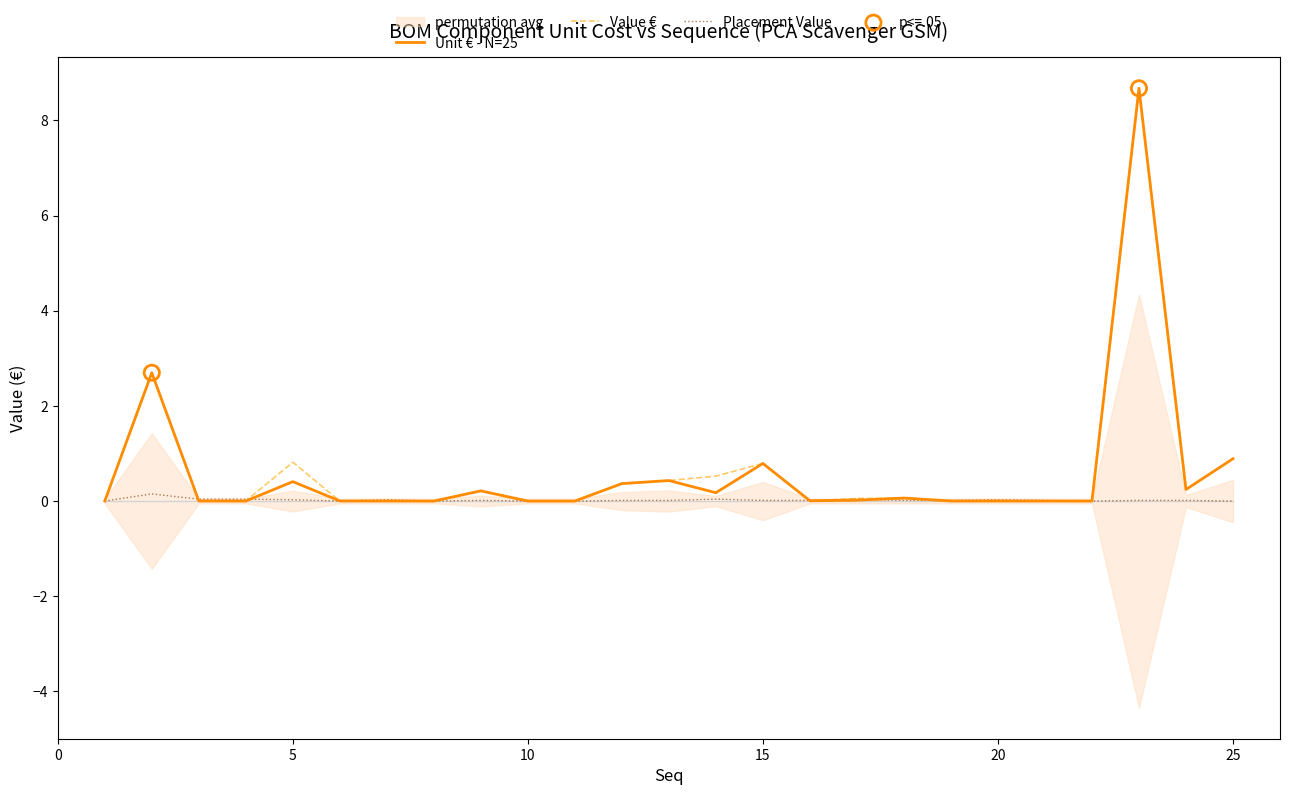

Which series has the widest spread of Y values?

Unit €